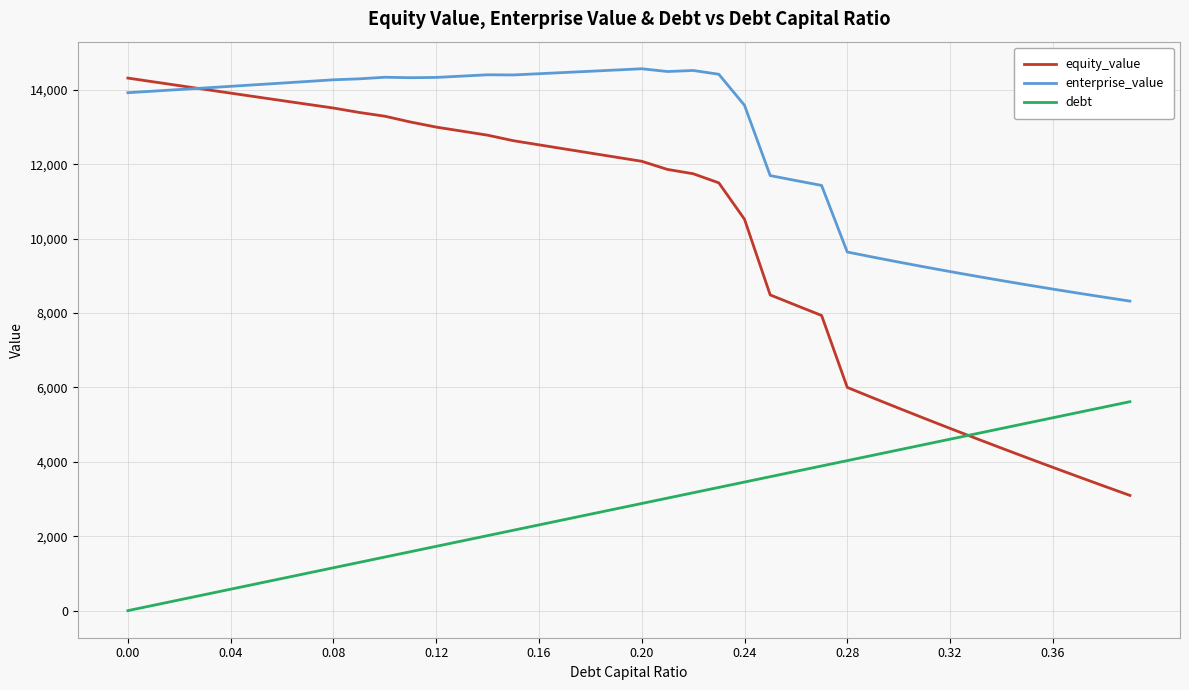

Rank the series by their maximum value, from lowest to highest.

debt, equity_value, enterprise_value